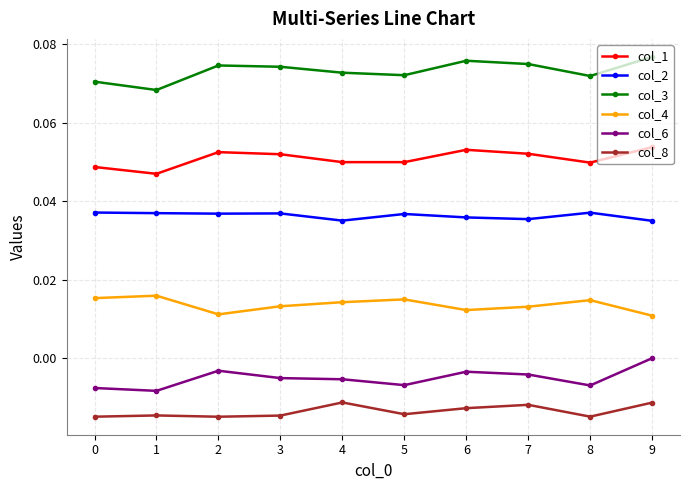

Rank the series by their maximum value, from lowest to highest.

col_8, col_6, col_4, col_2, col_1, col_3